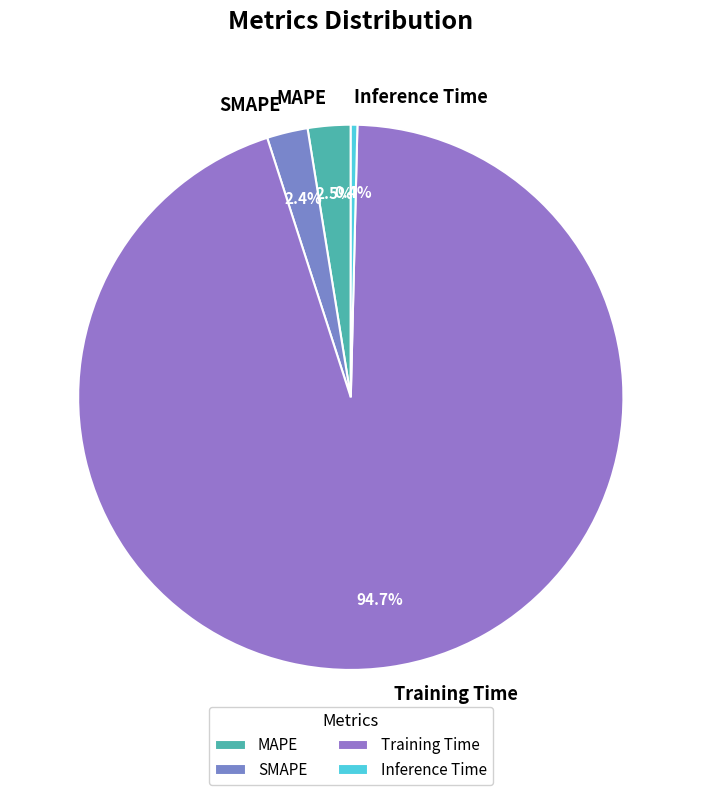

To the nearest percent, what is the difference between the largest and smallest slice percentages?

94%